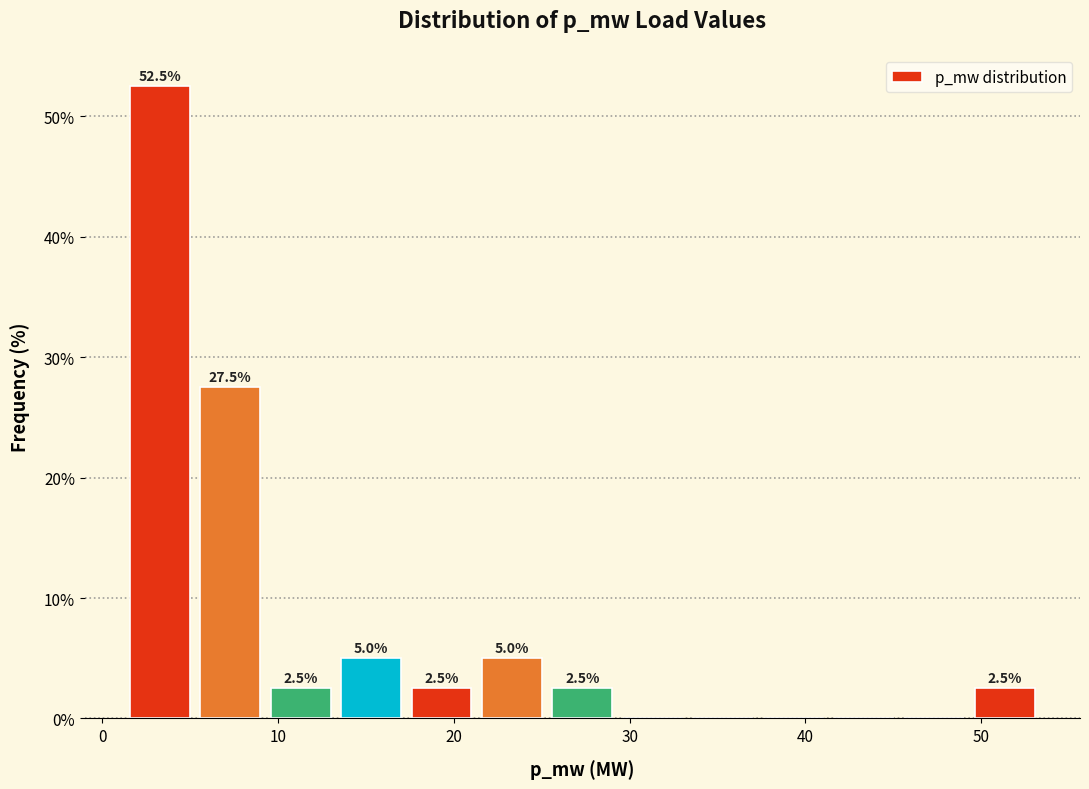

Over which range of the x-axis is the bar tallest?

1 to 5